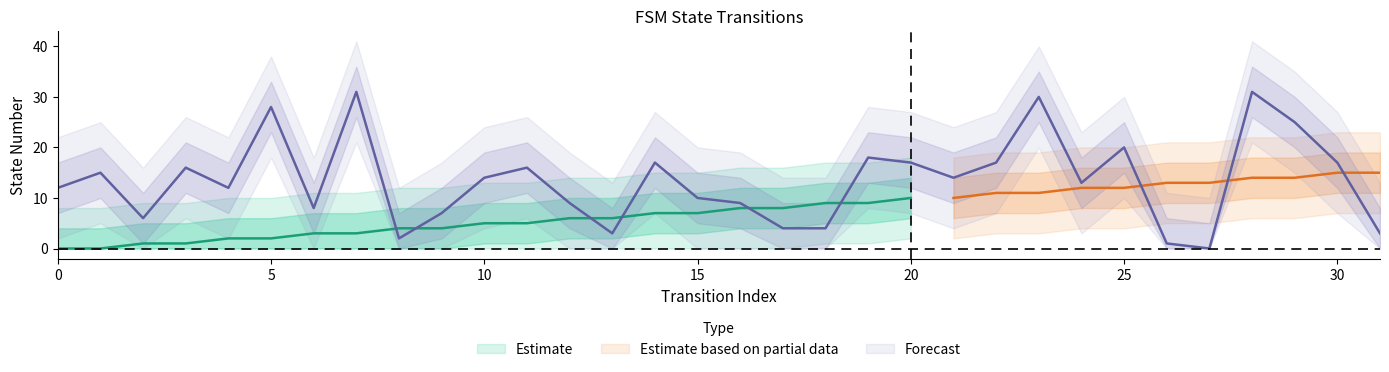

The value at 18 is 1. True or false?

False